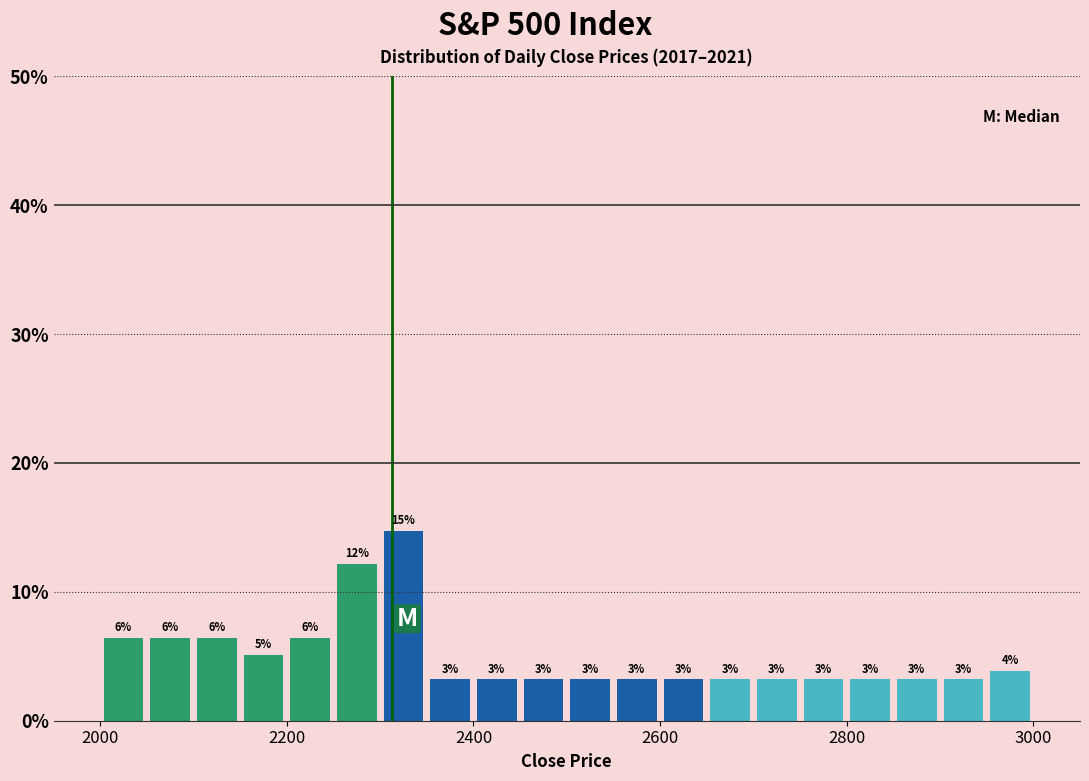

Around what value on the x-axis is the tallest bar? Give the approximate position of its centre, as read against the axis.

2320